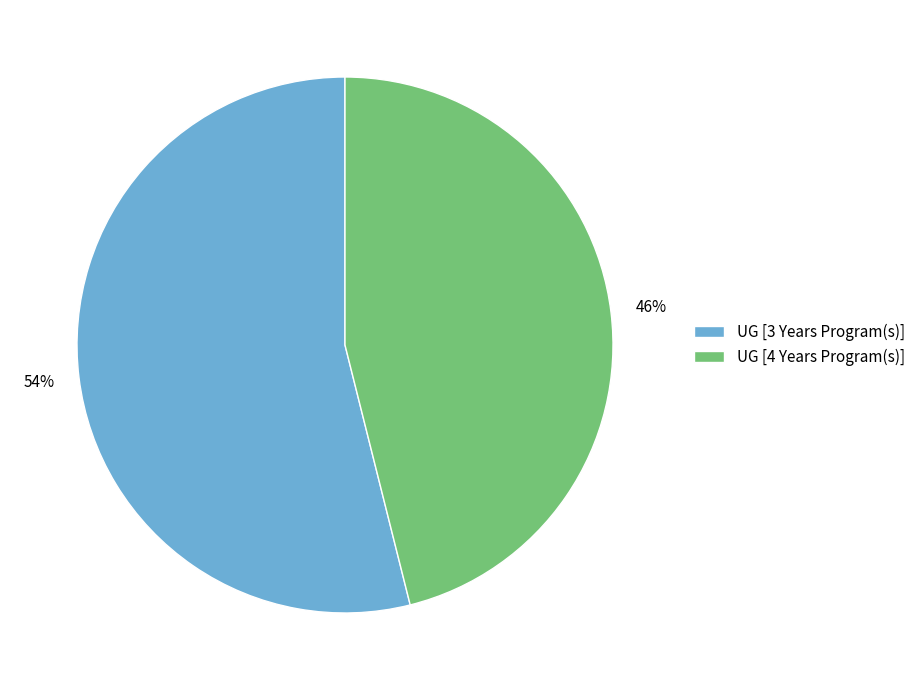

To the nearest percent, what portion does UG [3 Years Program(s)] represent?

54%